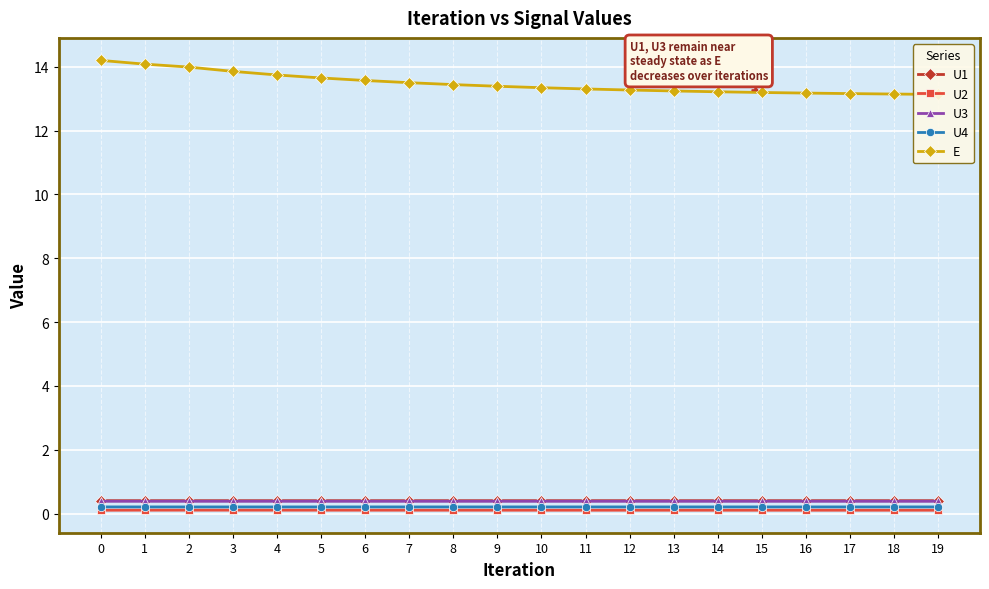

What is the total value across all series at 5?

14.8